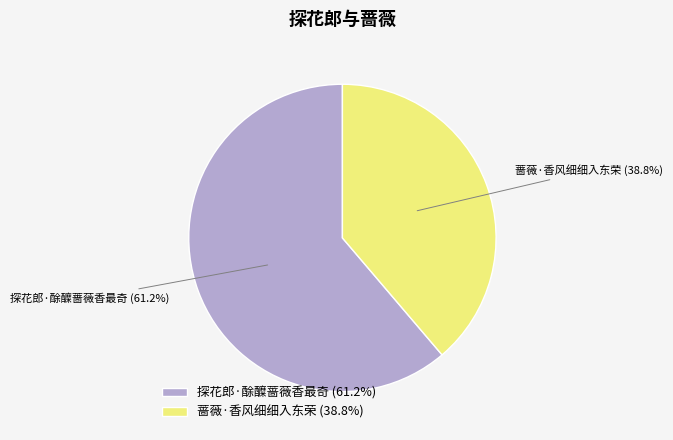

Between 蔷薇·香风细细入东荣 (38.8%) and 探花郎·酴醾蔷薇香最奇 (61.2%), which is larger?

探花郎·酴醾蔷薇香最奇 (61.2%)